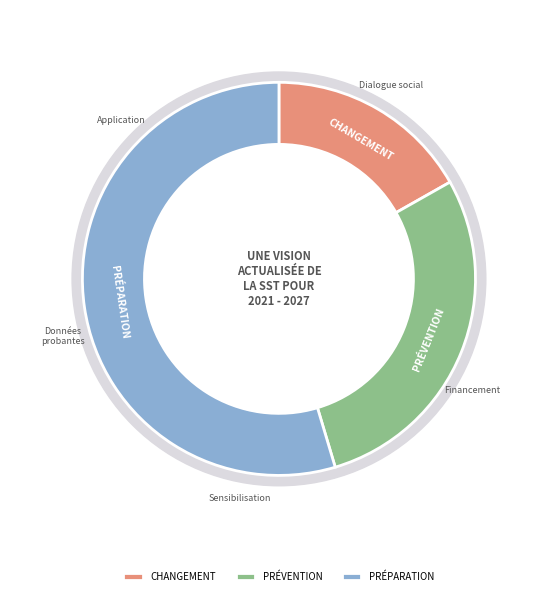

Is there a majority slice in this chart?

No